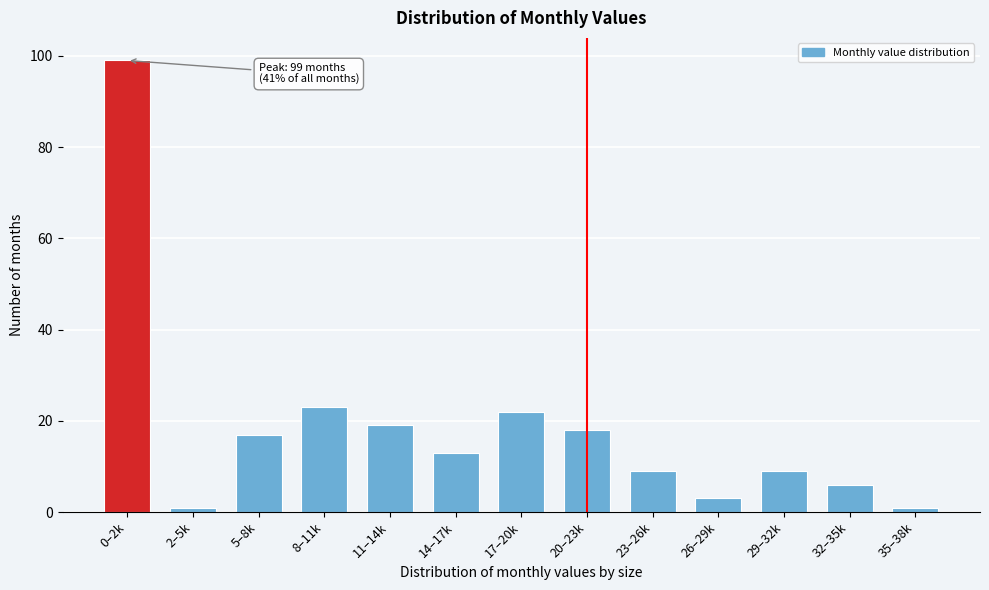

Reading left to right, transcribe all the data shown in this chart.

0–2k=99	2–5k=1	5–8k=17	8–11k=23	11–14k=19	14–17k=13	17–20k=22	20–23k=18	23–26k=9	26–29k=3	29–32k=9	32–35k=6	35–38k=1